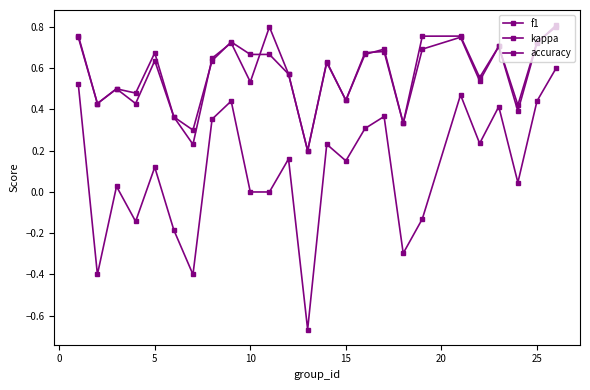

Is this an area chart (filled region under the line)?

No